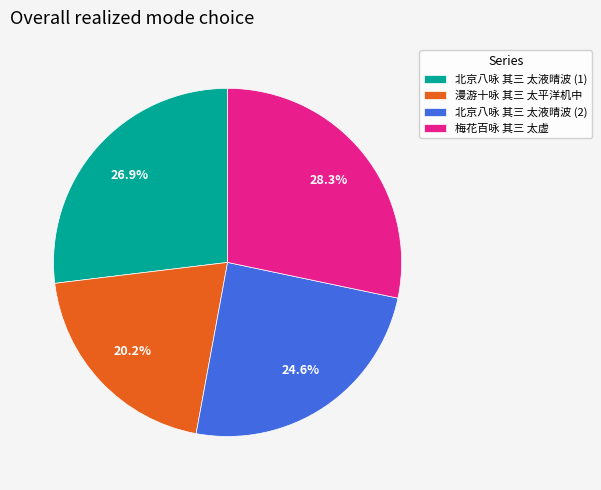

To the nearest percent, what is the difference between the largest and smallest slice percentages?

8%